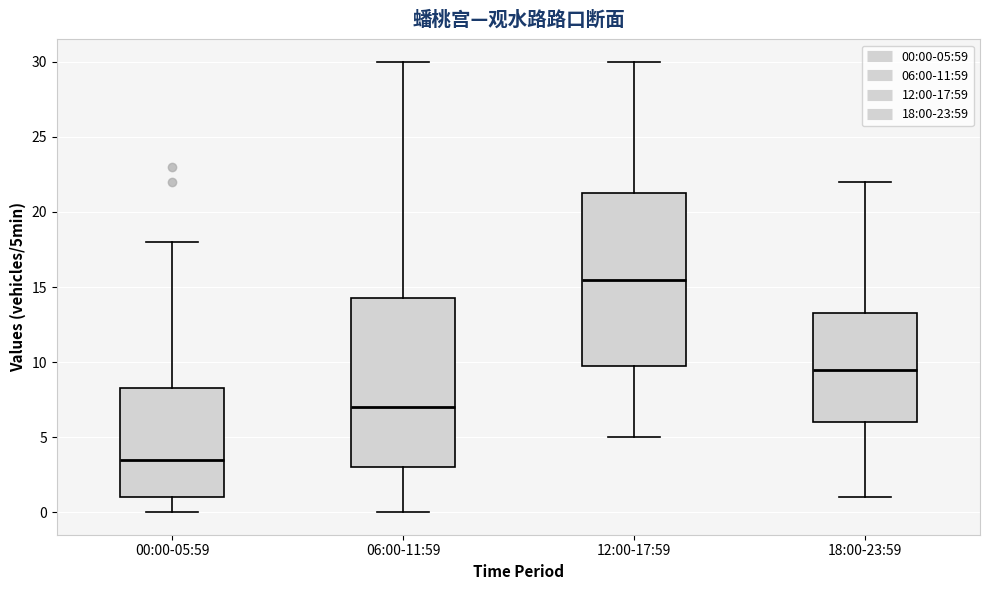

Where does the upper whisker of the box for 00:00-05:59 end on the y-axis? The values are not printed on the chart, so give them approximately, as read against the axis.

18.0